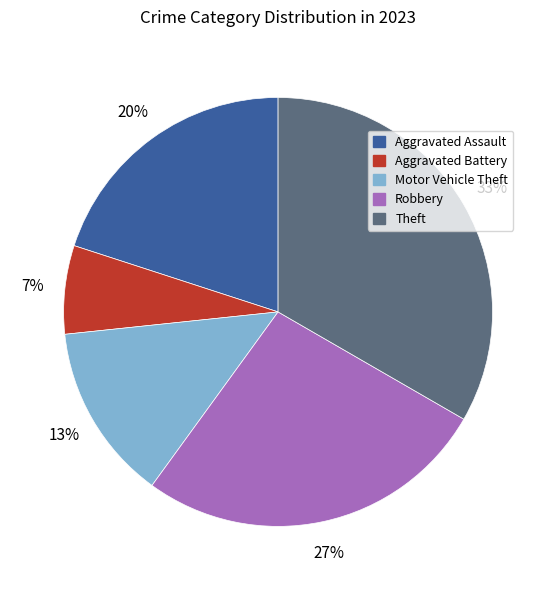

Is Aggravated Battery the majority of the pie?

No